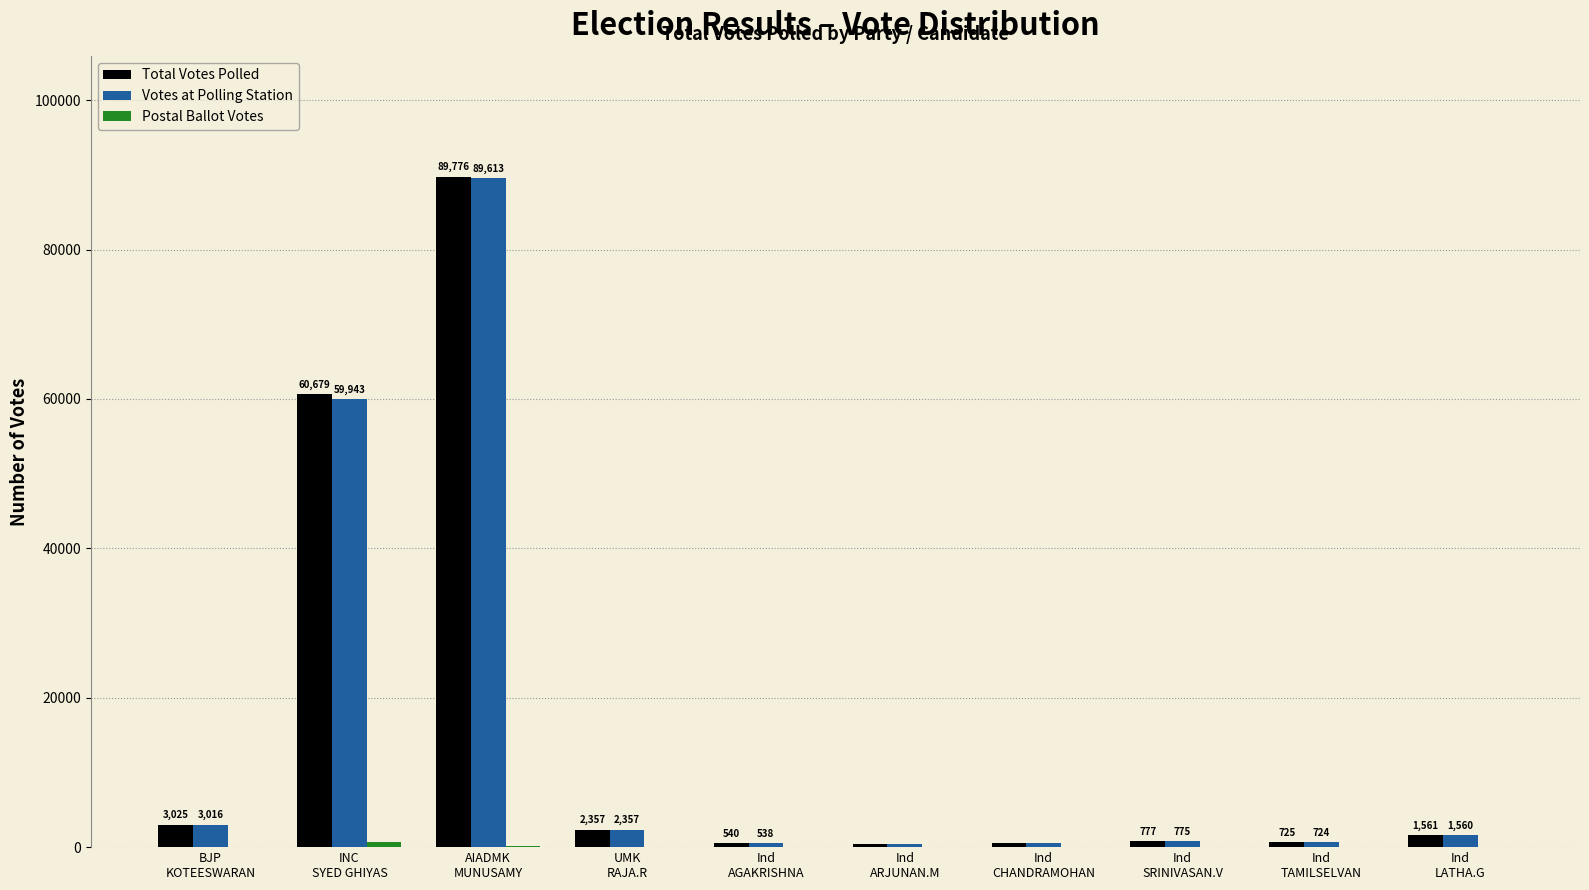

Which series has the largest total across all categories?

Total Votes Polled